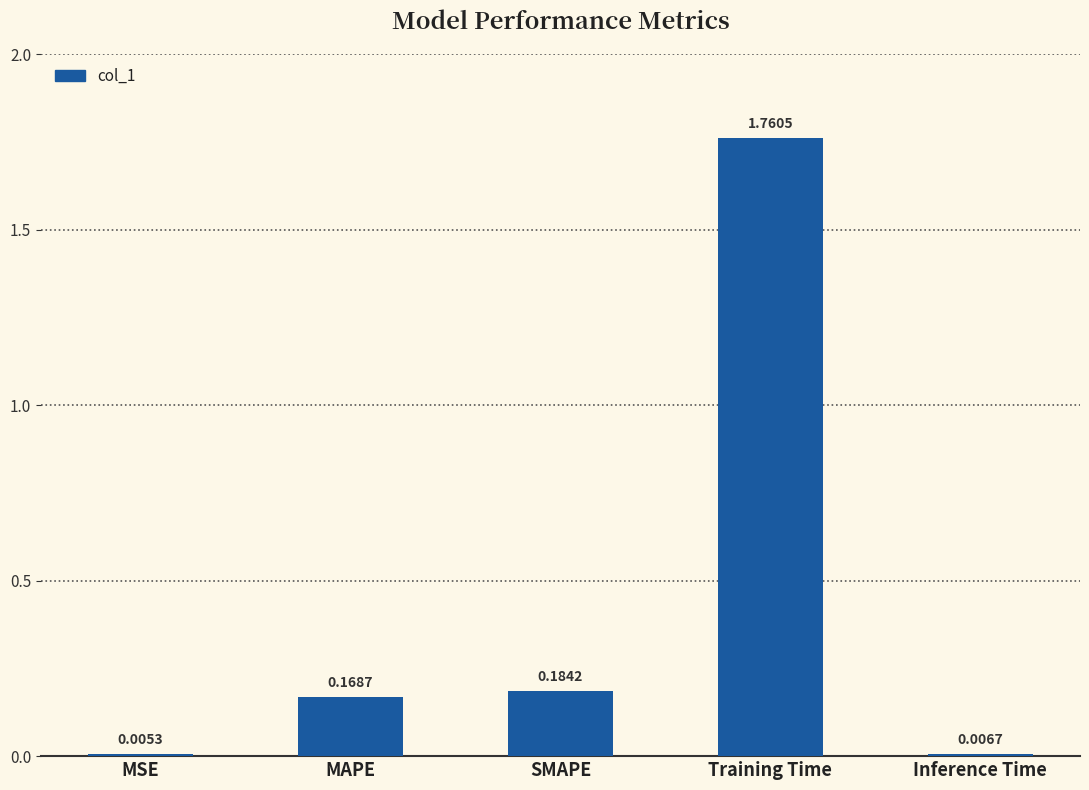

Which has a higher value, SMAPE or Inference Time?

SMAPE